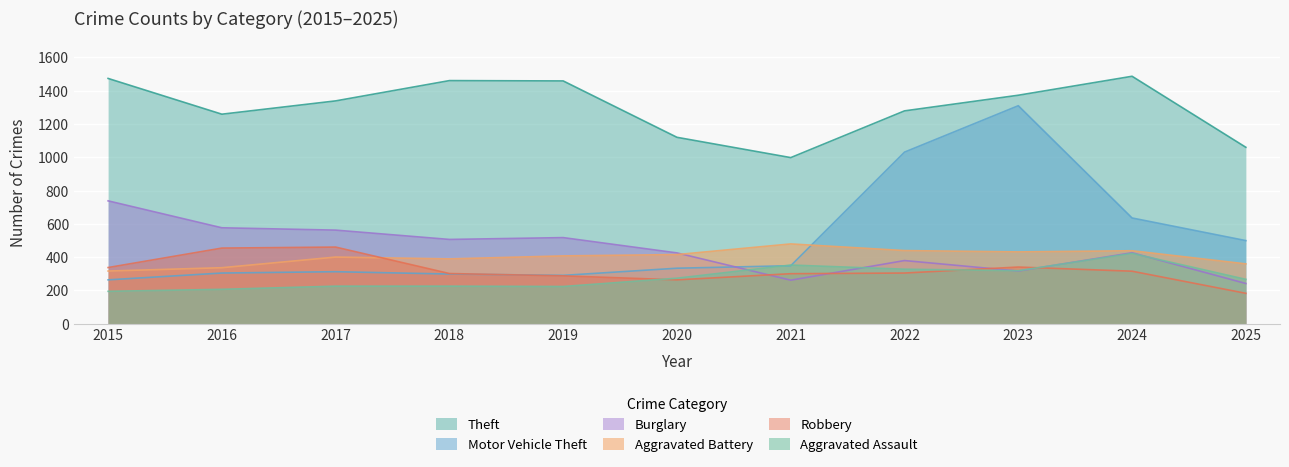

What is the value of the Theft point at the 10th from the left?

1487